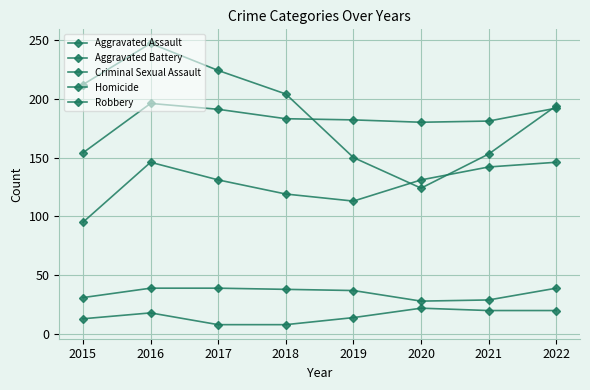

Is this an area chart (filled region under the line)?

No